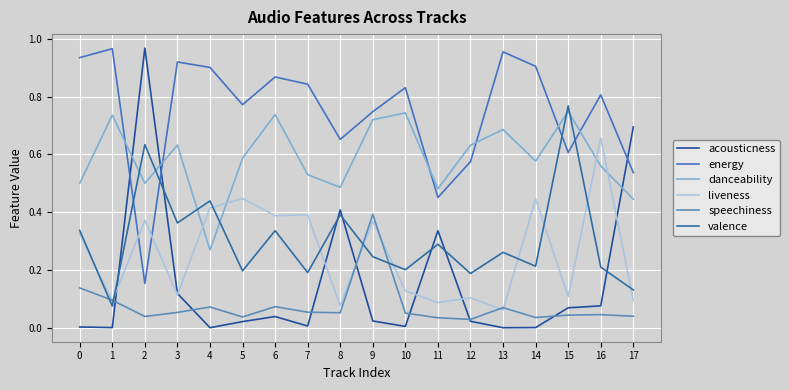

At how many categories does at least one series exceed 0?

18